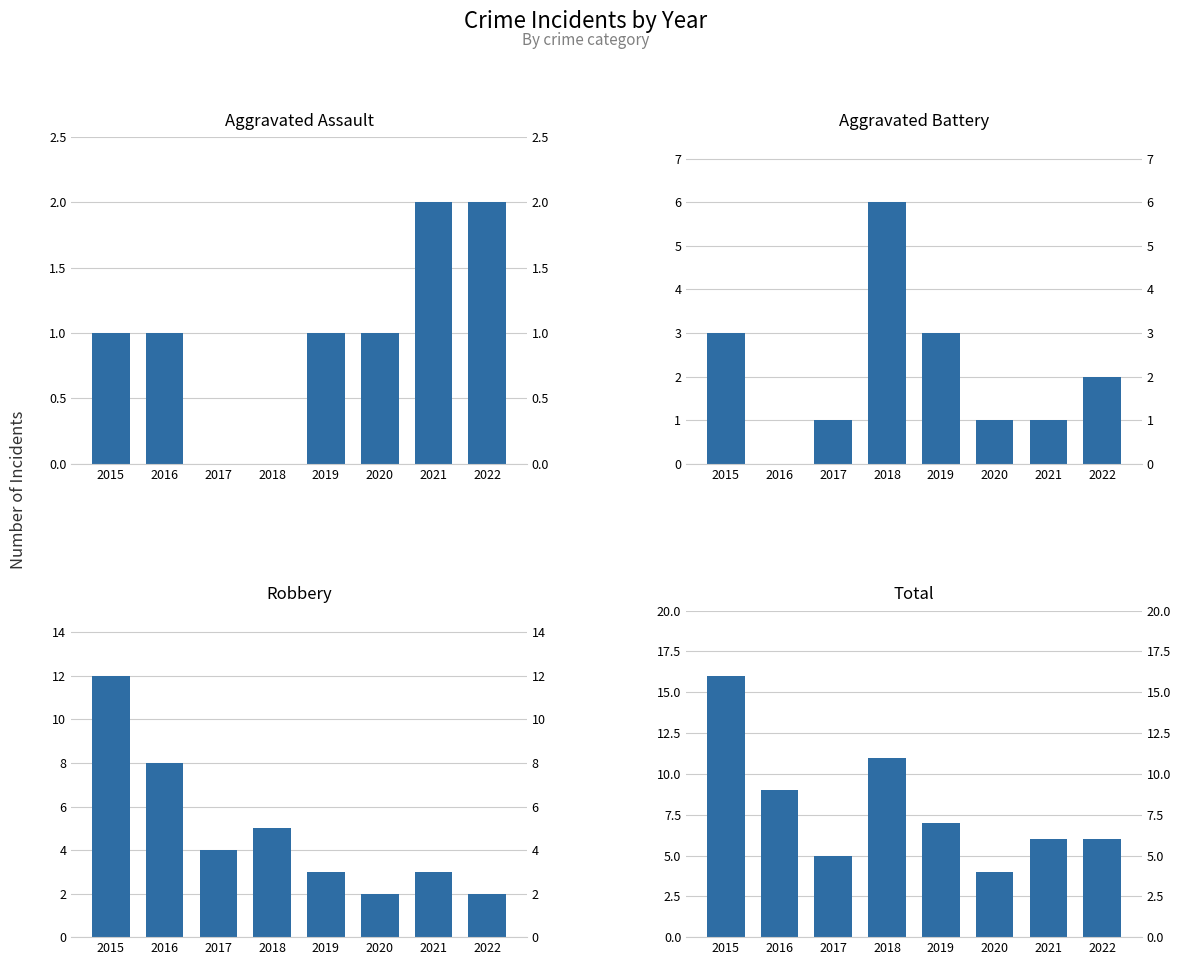

Where does the Aggravated Battery series first go above 2?

2015